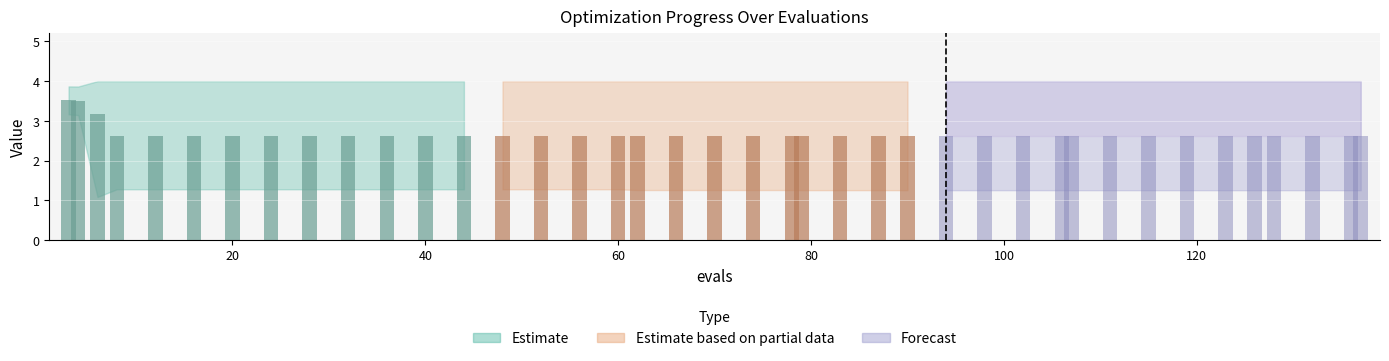

What is the average value of the worst series?

4.0